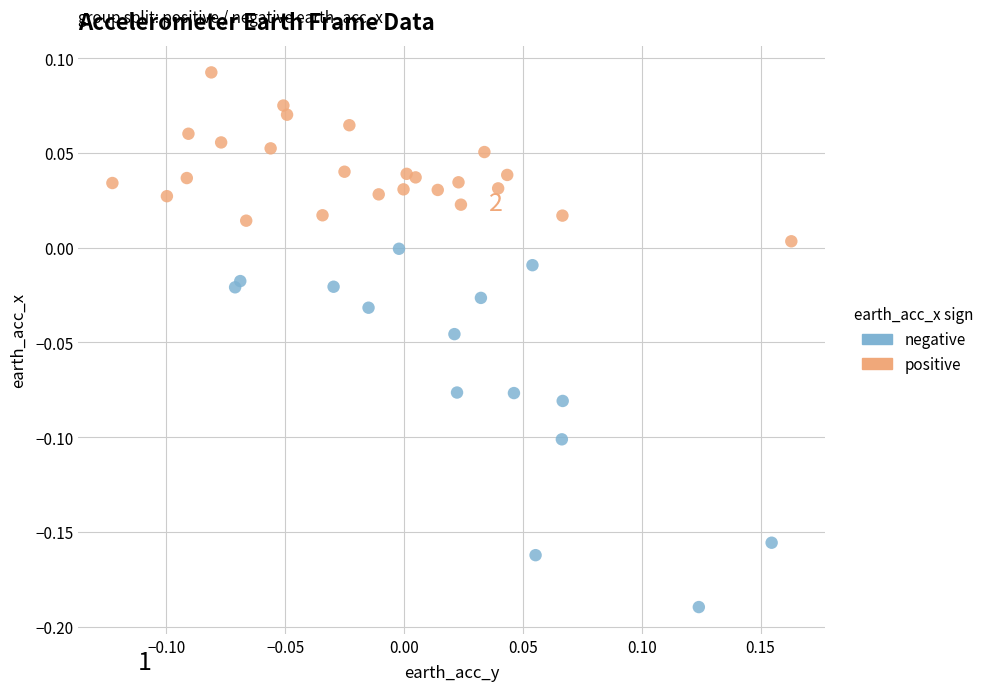

Which series contains the lowest Y value?

negative